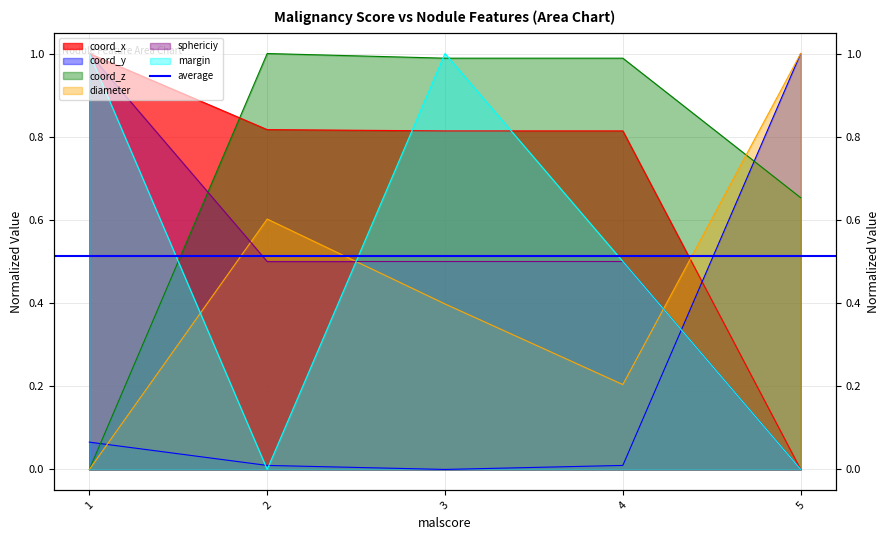

Which category has the highest value across all series?

1